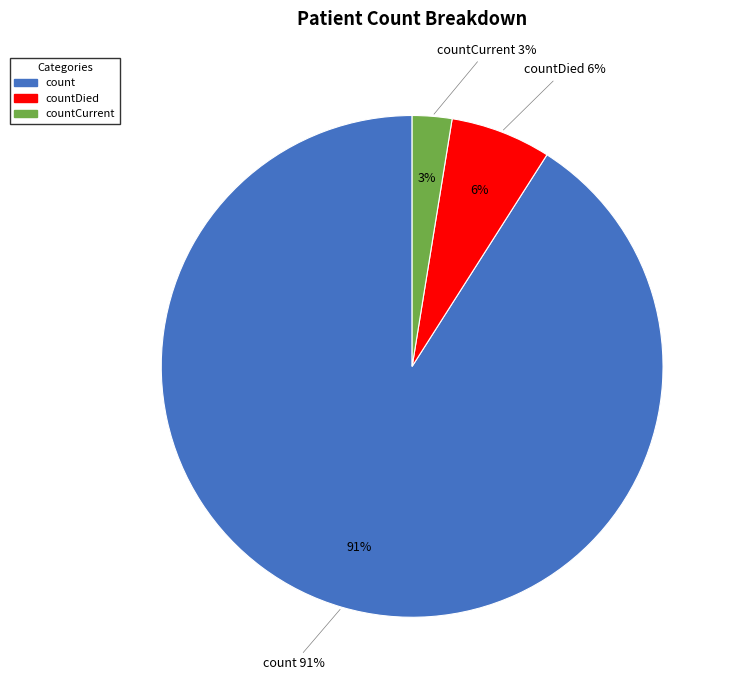

Is it true that count is 98% of the pie?

False